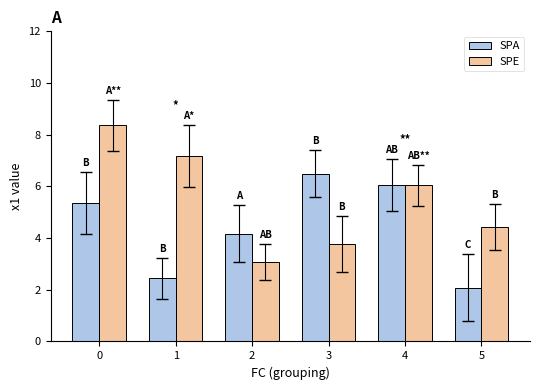

Reading left to right, extract all data points from this chart.

SPA: 0=5.4	1=2.4	2=4.2	3=6.5	4=6.1	5=2.1
SPE: 0=8.4	1=7.2	2=3.1	3=3.8	4=6.0	5=4.4